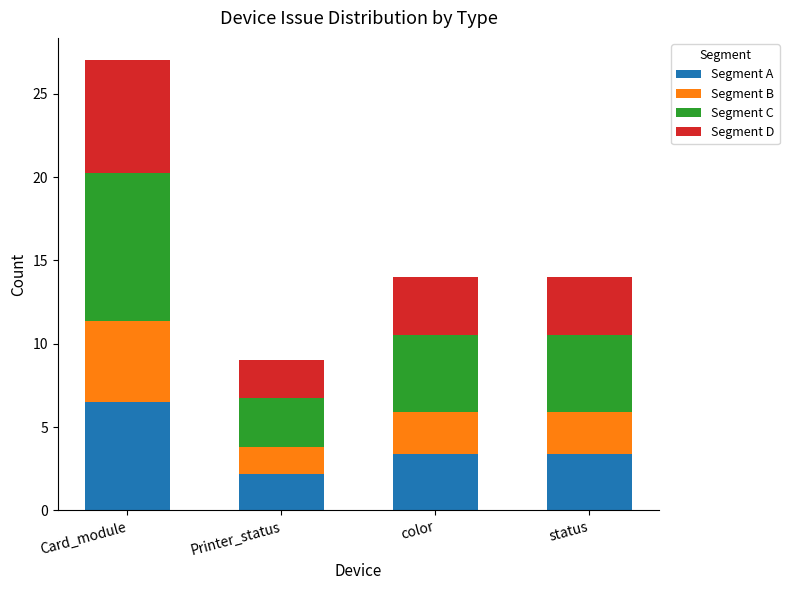

How many series are shown in this chart?

4